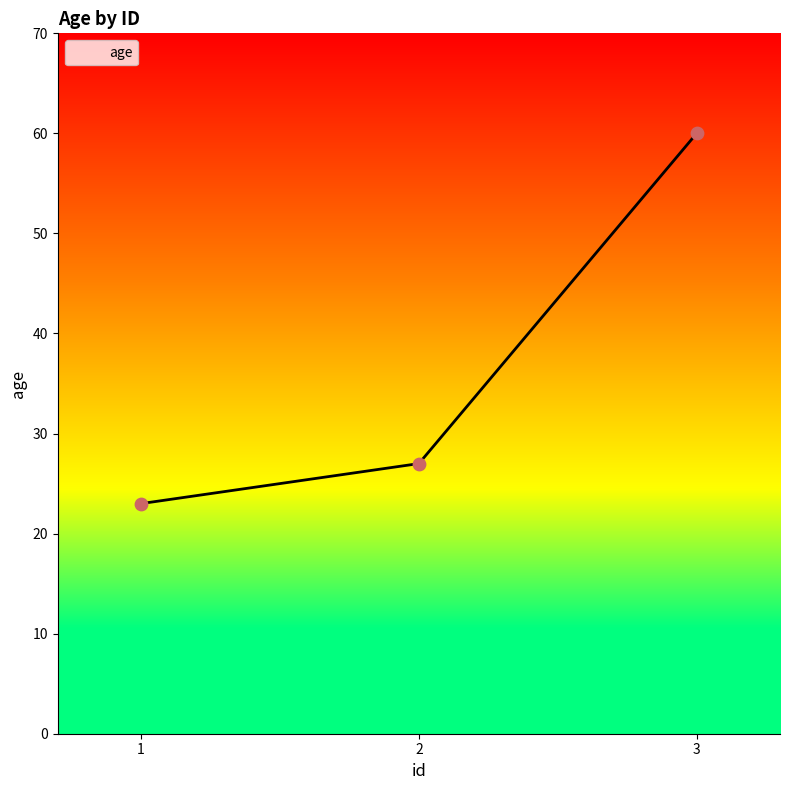

Between 2 and 3, which is larger?

3